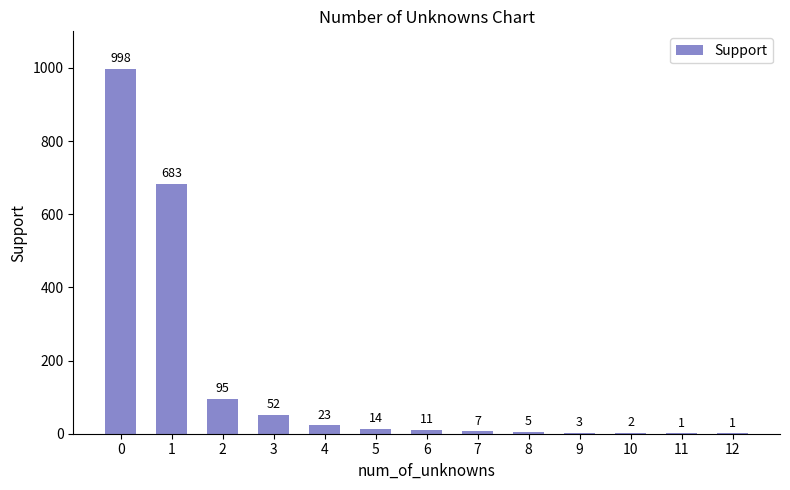

Between 12 and 10, which is larger?

10